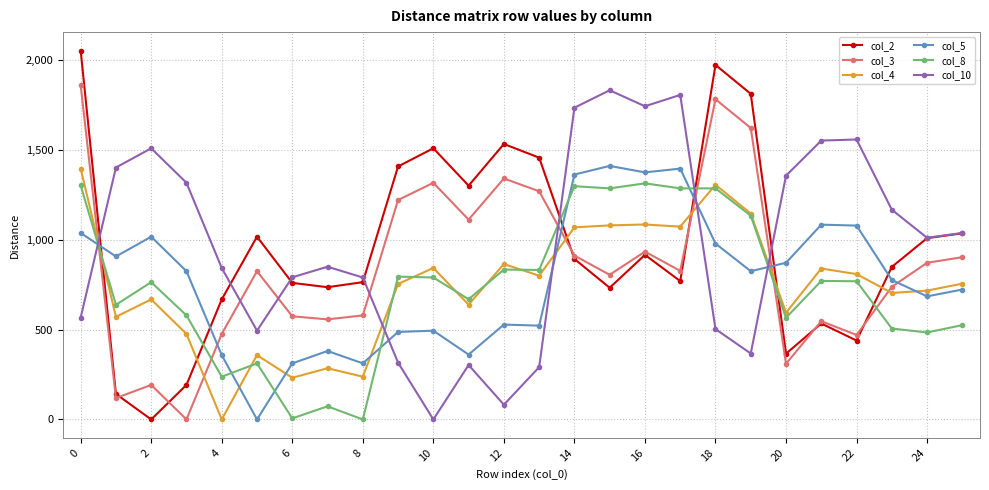

How many values in the col_5 series are below 825?

13